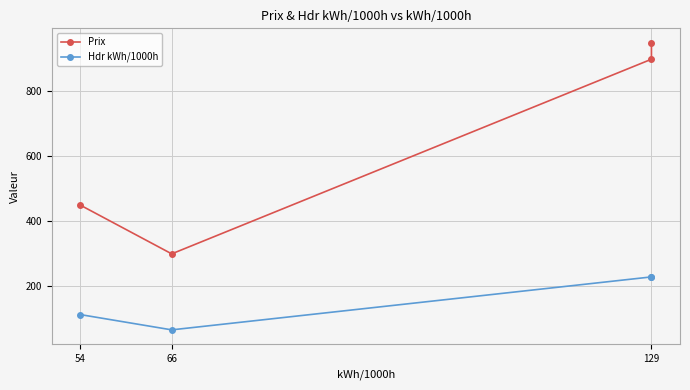

True or false: Hdr kWh/1000h and Prix cross at least once.

False